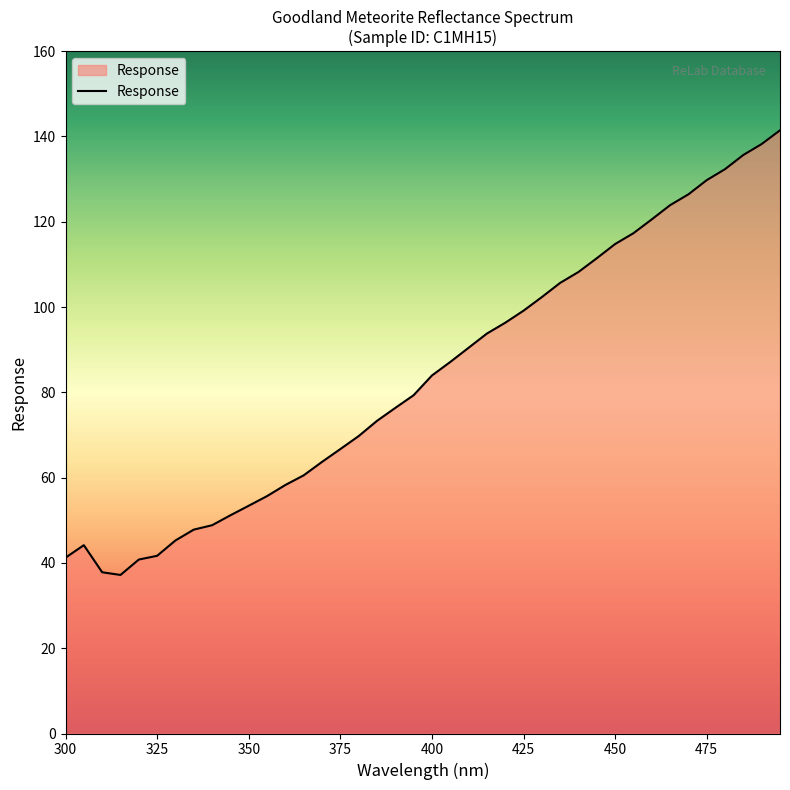

What is the smallest value displayed?

37.2